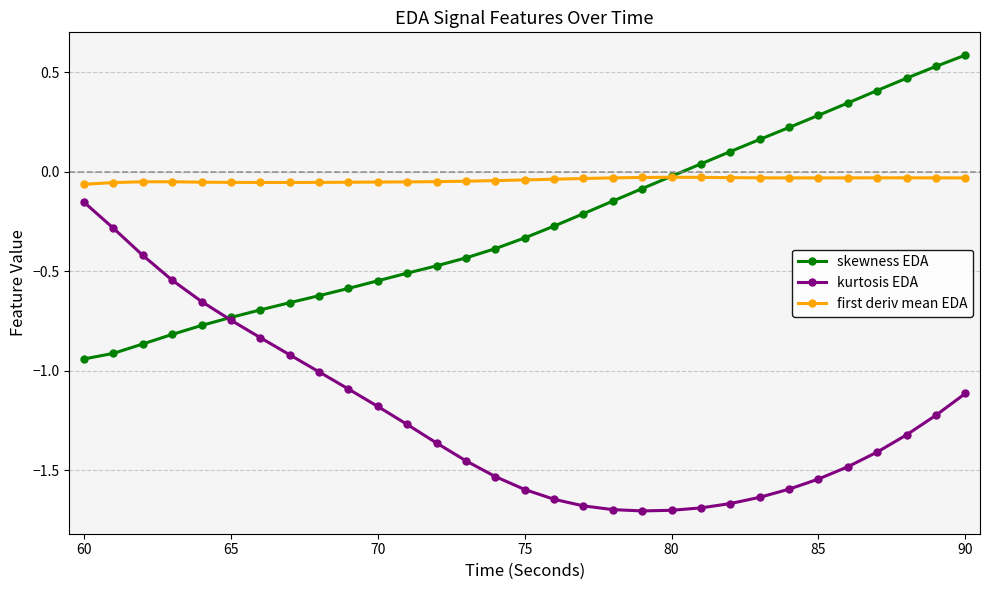

What is the maximum value shown in the chart?

0.6